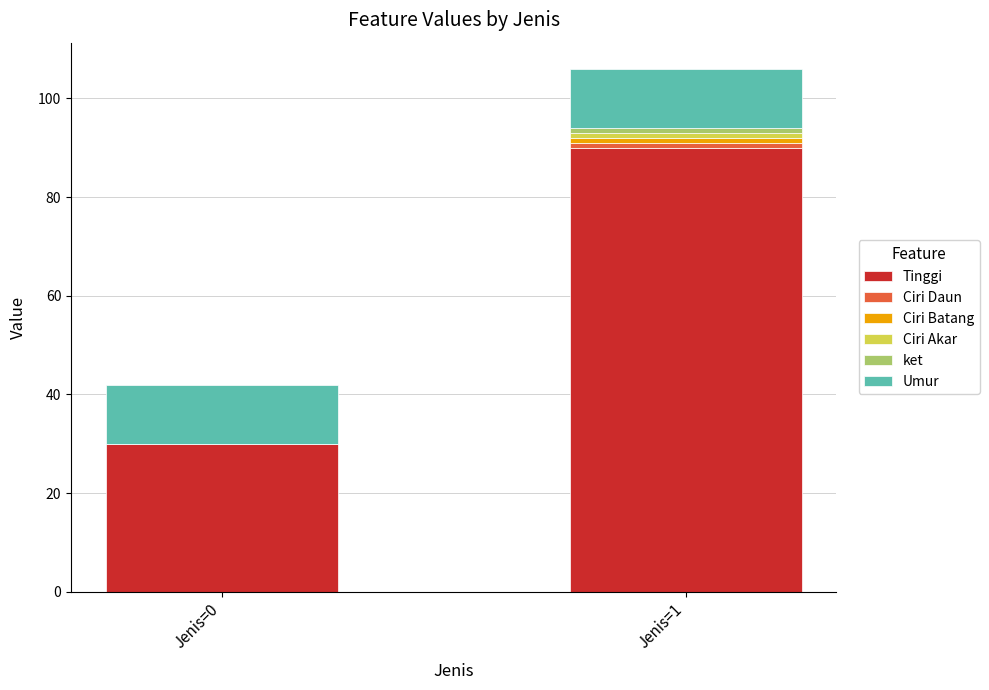

Count the number of categories in the chart.

2